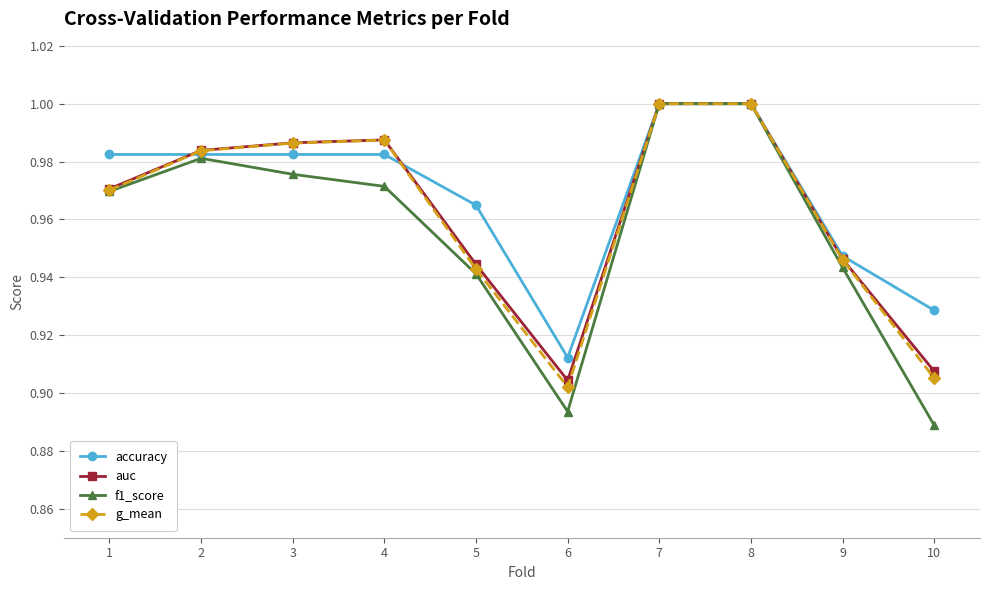

Count the number of categories in the chart.

10